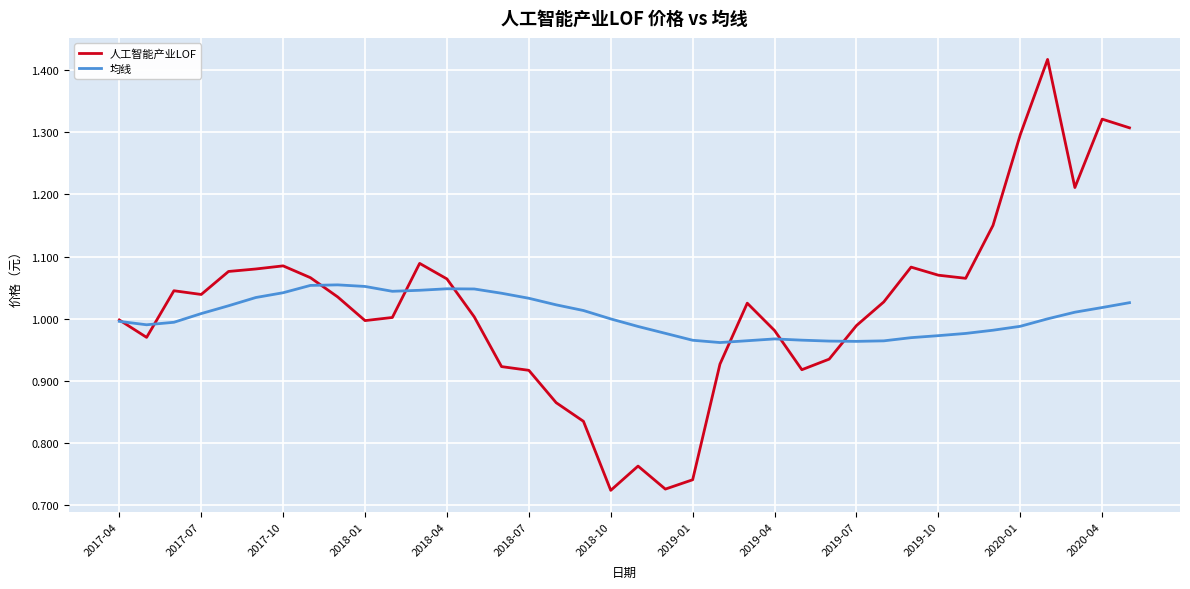

Rank the series by their maximum value, from highest to lowest.

人工智能产业LOF, 均线